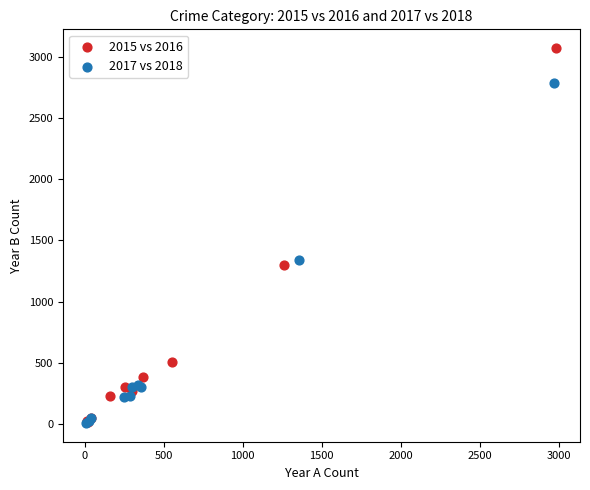

Which series has the widest spread of Y values?

2015 vs 2016